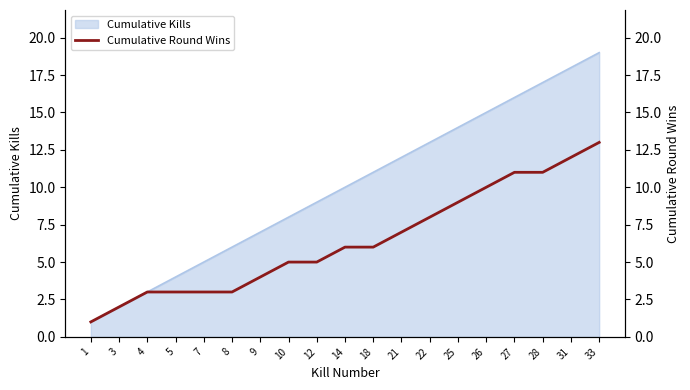

Where is the data nearest to the value 7?

21